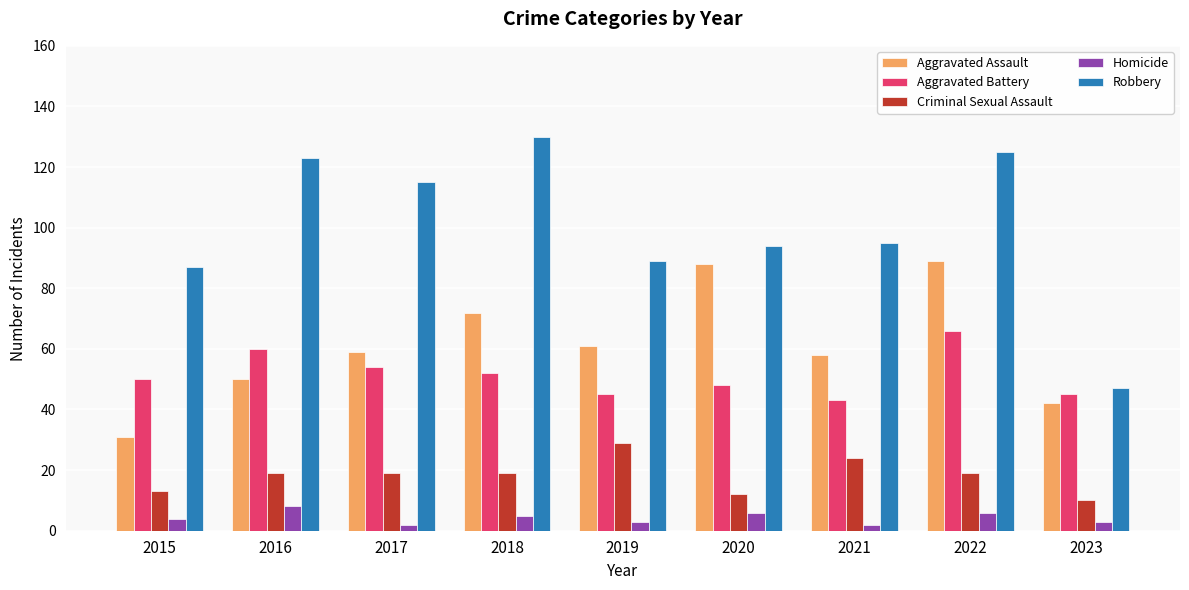

What is the difference between the highest and lowest values at 2022?

119